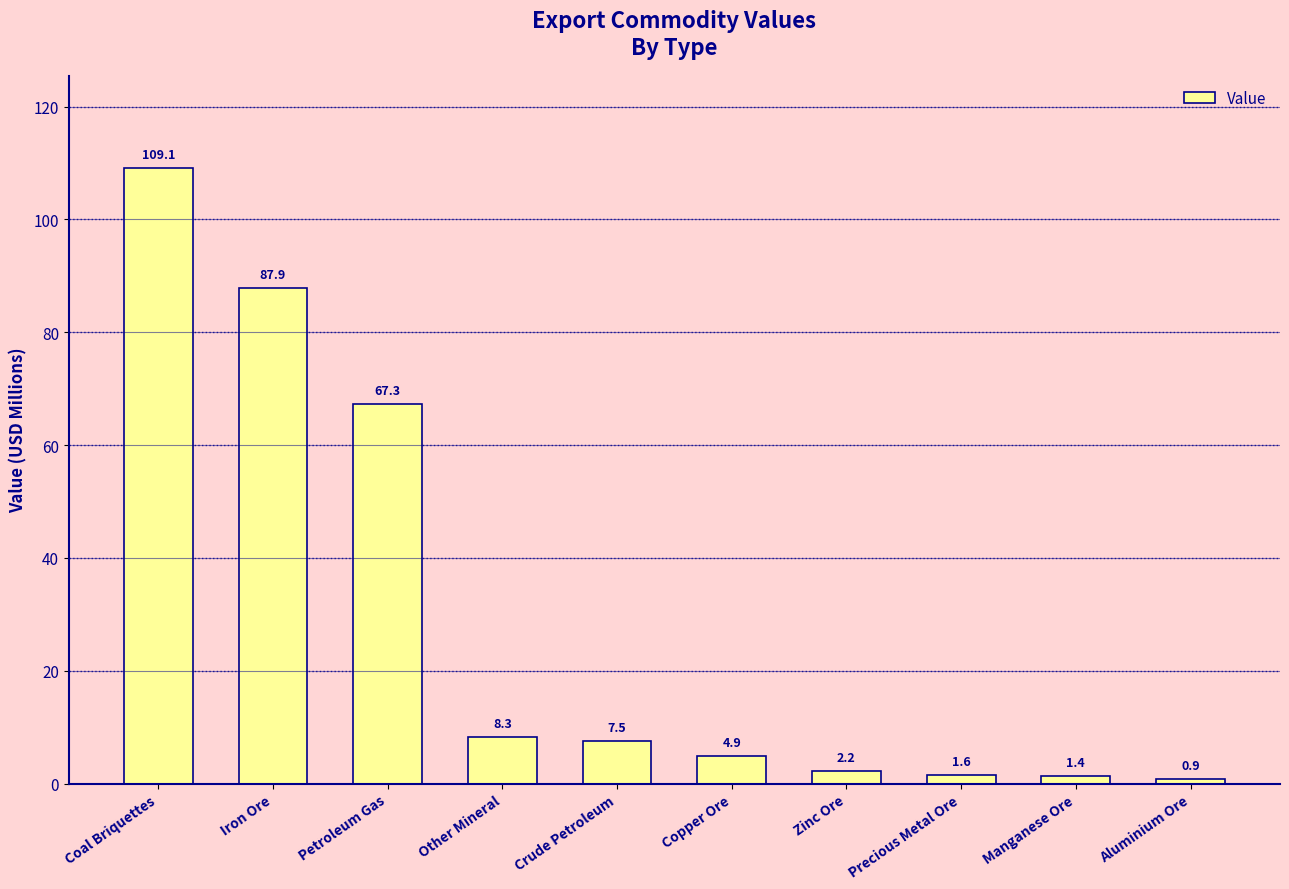

List the labels in order of value, largest first.

Coal Briquettes, Iron Ore, Petroleum Gas, Other Mineral, Crude Petroleum, Copper Ore, Zinc Ore, Precious Metal Ore, Manganese Ore, Aluminium Ore